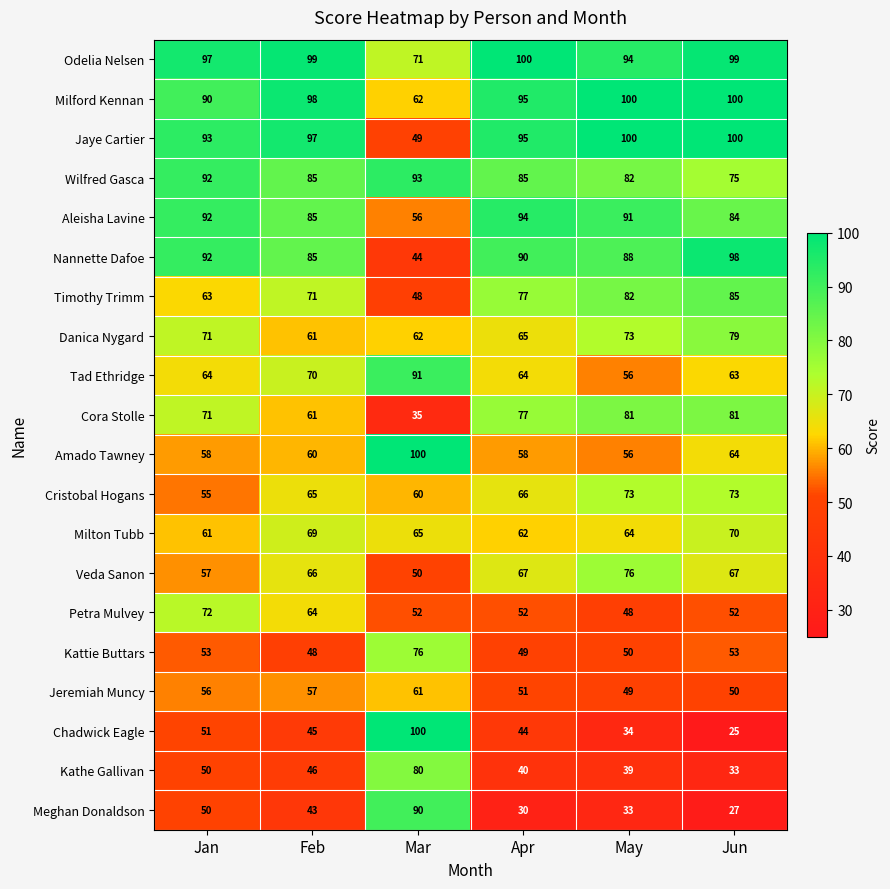

Which category has the highest value in the Aleisha Lavine series?

Apr